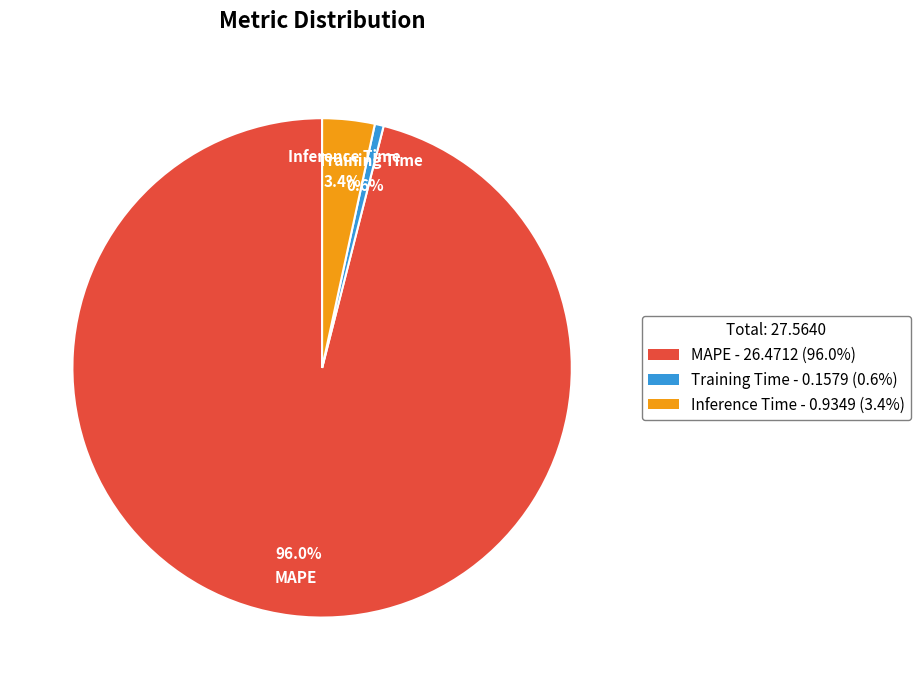

What is the largest slice in the pie chart?

MAPE